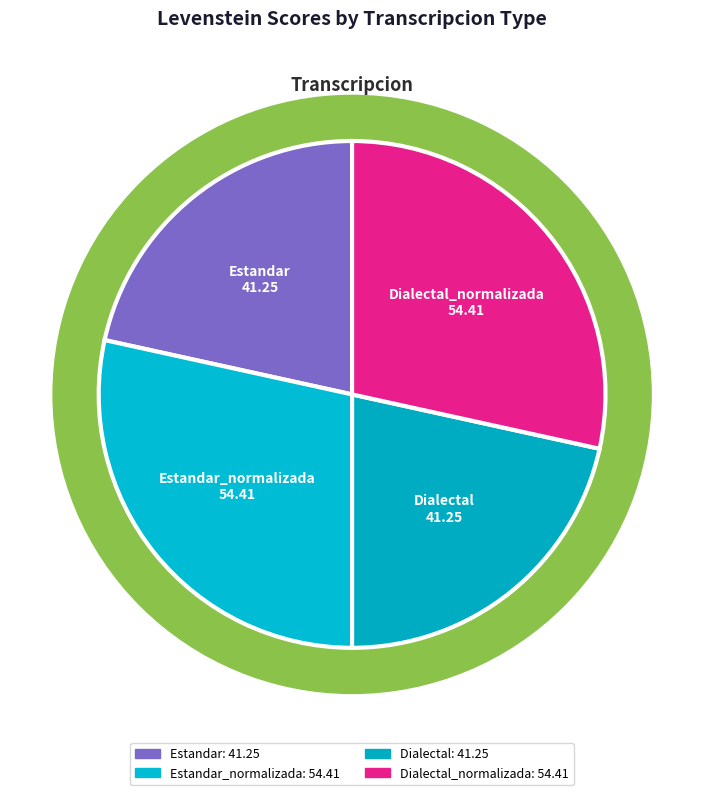

Count the number of slices in the pie.

4